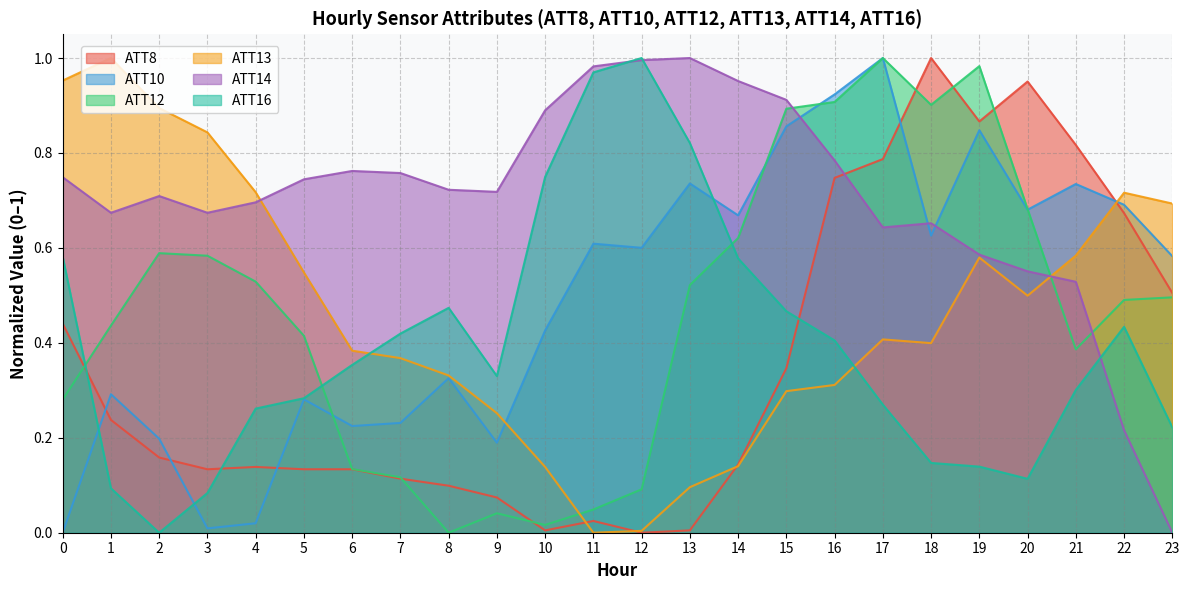

True or false: ATT8 has more than 1 interior local peaks.

True